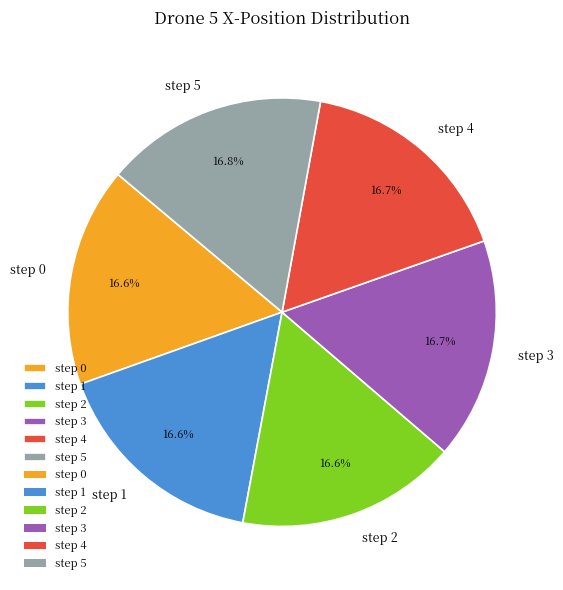

Count the number of slices in the pie.

6